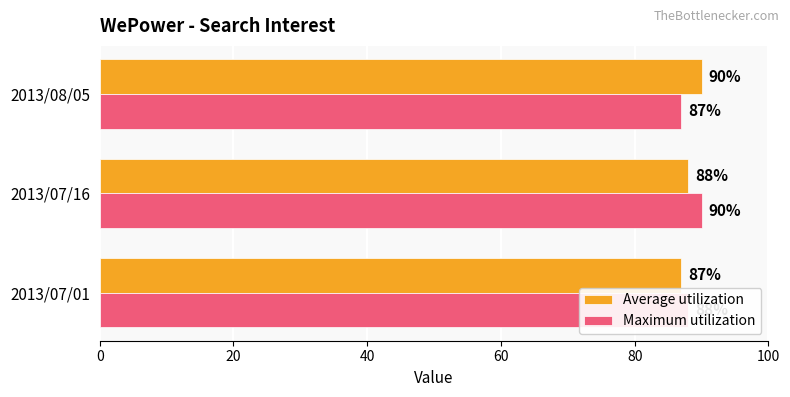

What is the difference between the highest and lowest values at 2013/08/05?

3